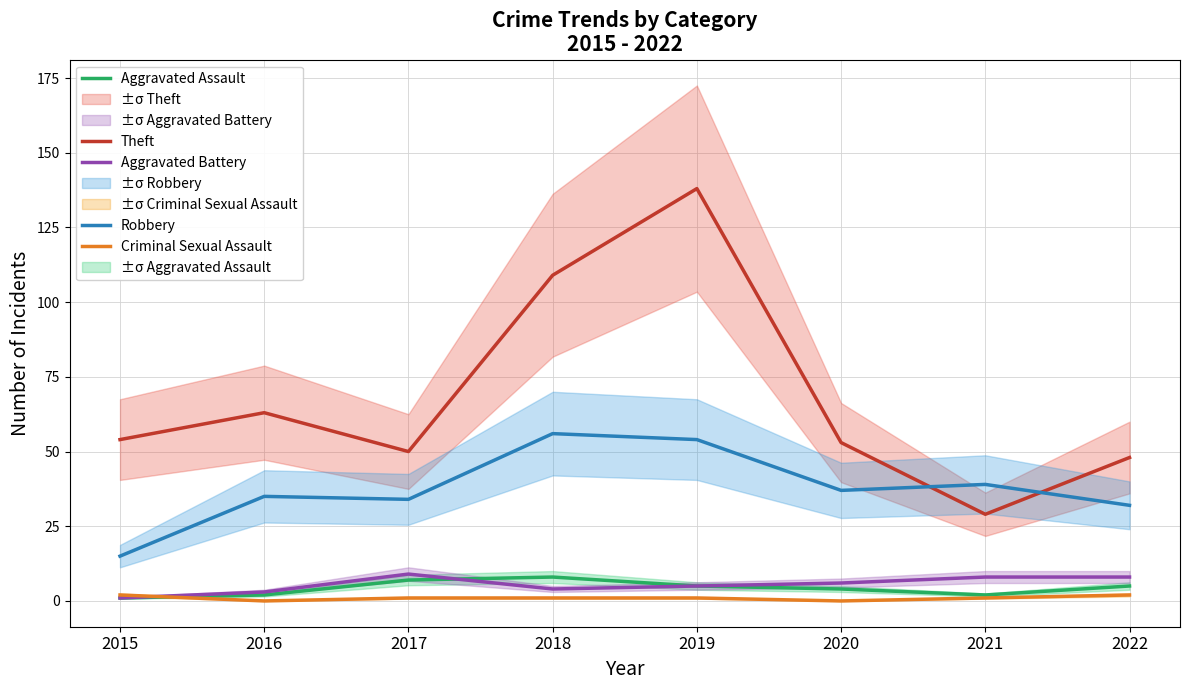

True or false: Robbery and Aggravated Battery intersect in this chart.

False